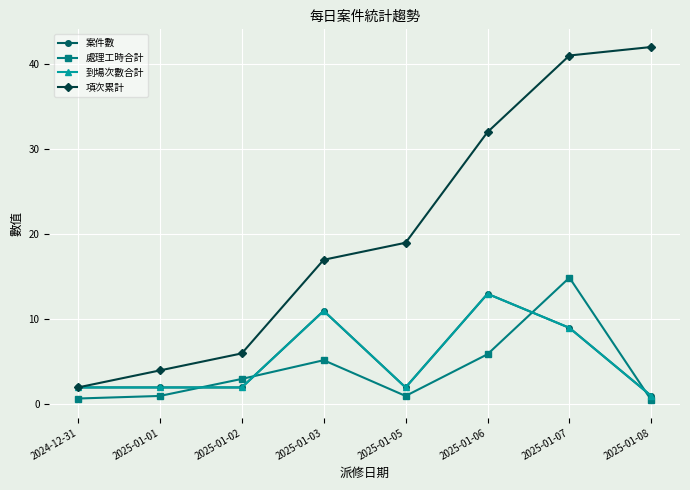

What are all the series names shown in the legend?

案件數, 處理工時合計, 到場次數合計, 項次累計